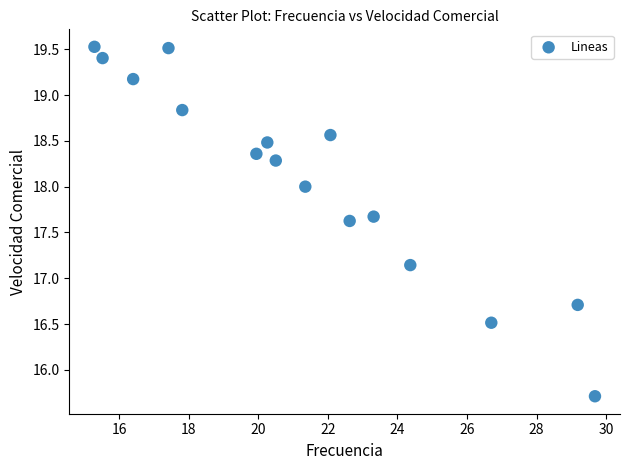

What is the range of Y values (max minus min)?

3.8